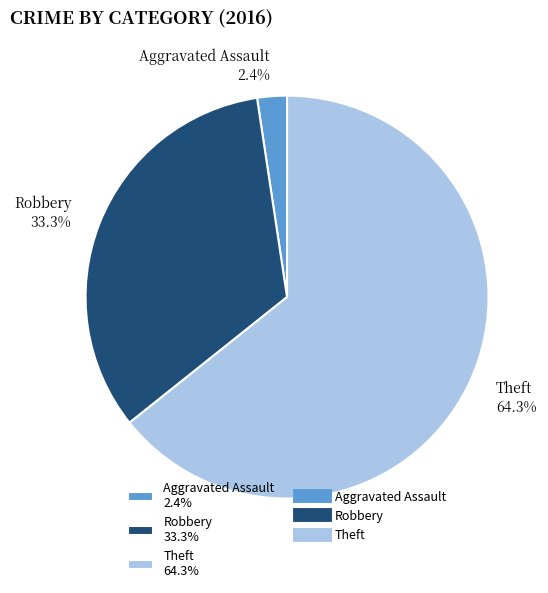

Rank the categories by value from highest to lowest.

Theft 64.3%, Robbery 33.3%, Aggravated Assault 2.4%